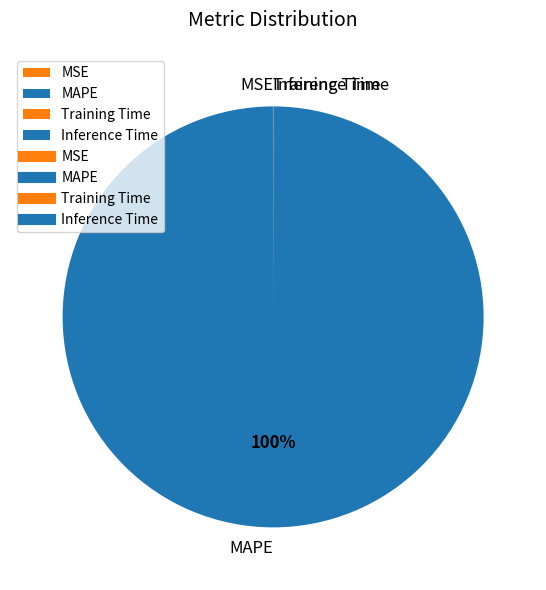

To the nearest percent, what is the difference between the largest and smallest slice percentages?

100%